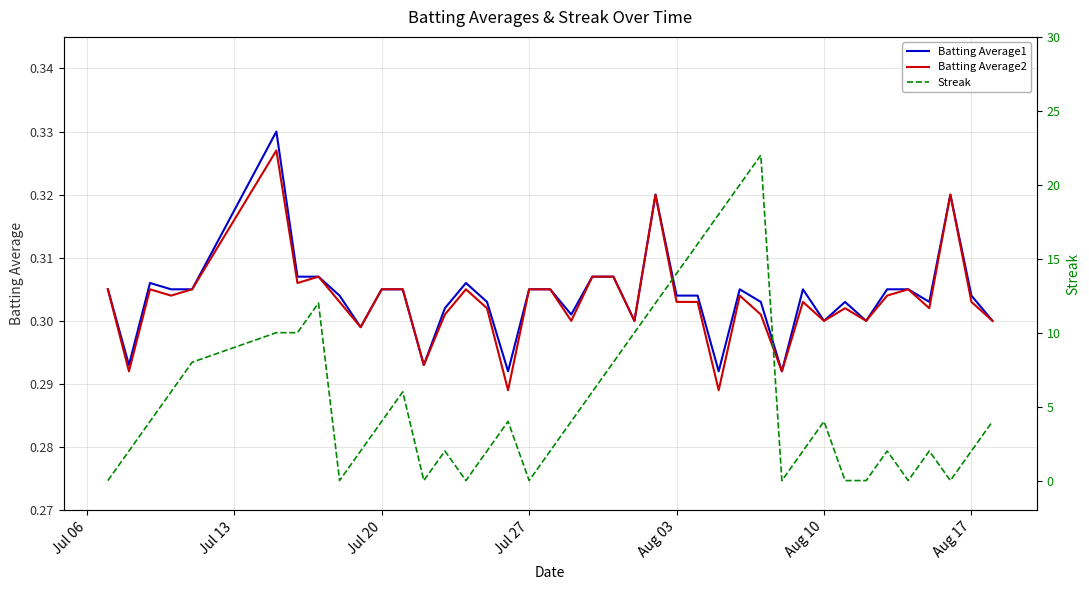

True or false: Batting Average1 has more than 2 points higher than both neighbors.

True